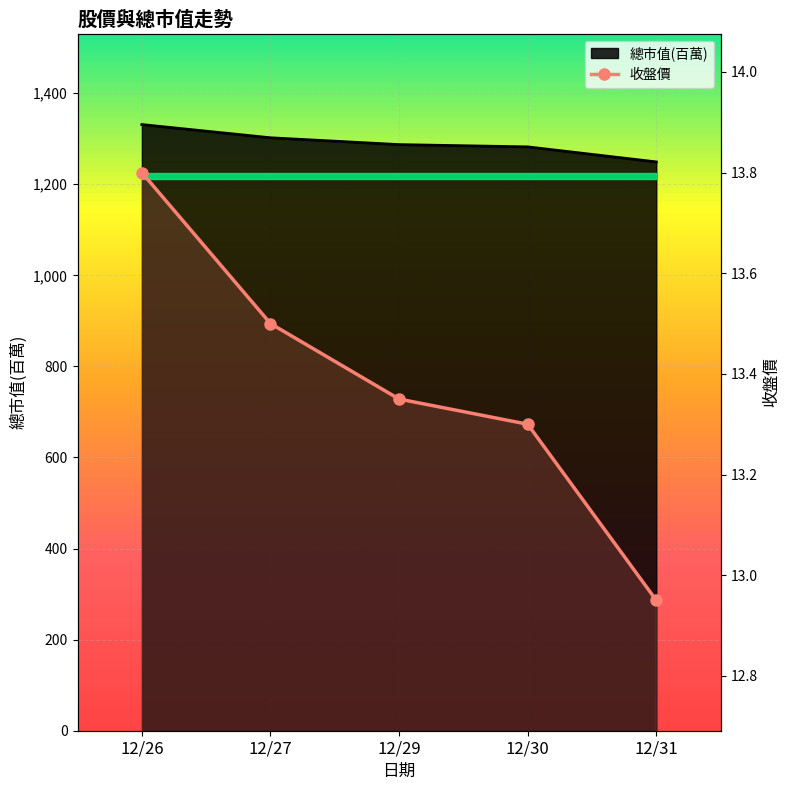

Reading right to left, list all the values displayed in this chart.

12/31=12.9	12/30=13.3	12/29=13.3	12/27=13.5	12/26=13.8